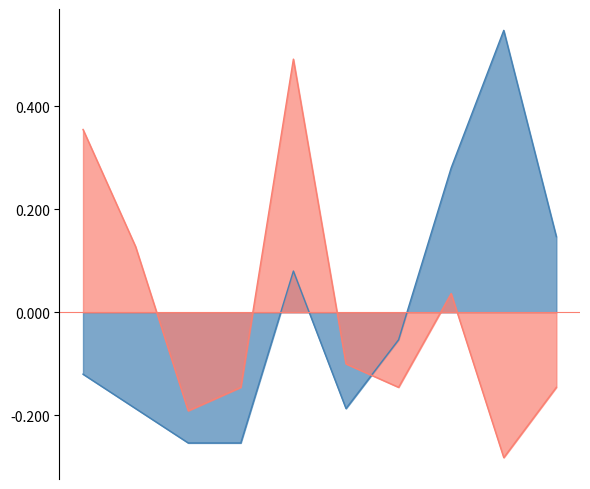

Reading left to right, what are all the values shown in this chart?

Robbery: -0.1	-0.2	-0.3	-0.3	0.1	-0.2	-0.1	0.3	0.5	0.1
Theft: 0.4	0.1	-0.2	-0.1	0.5	-0.1	-0.1	0.0	-0.3	-0.1